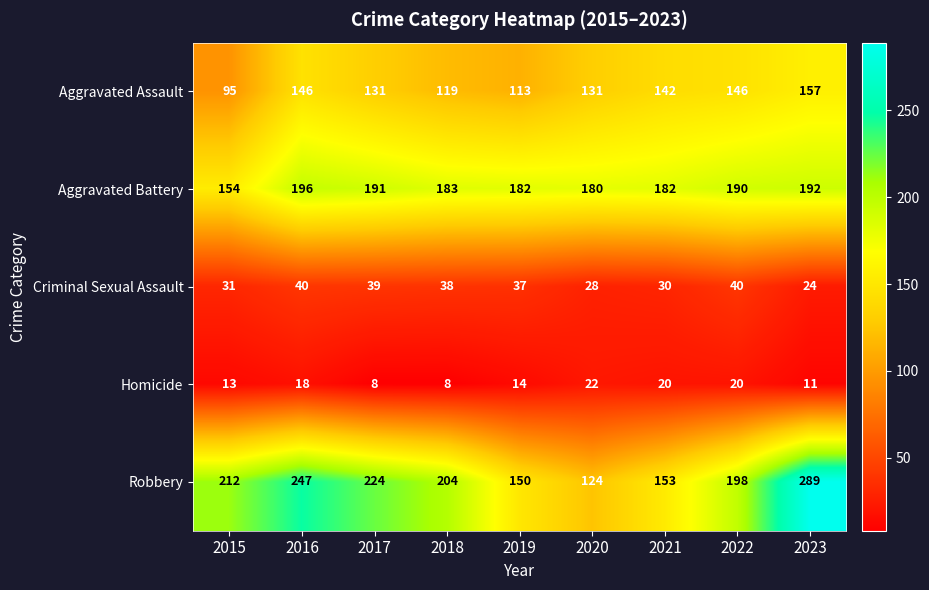

The Robbery series shows 300 at 2015. True or false?

False